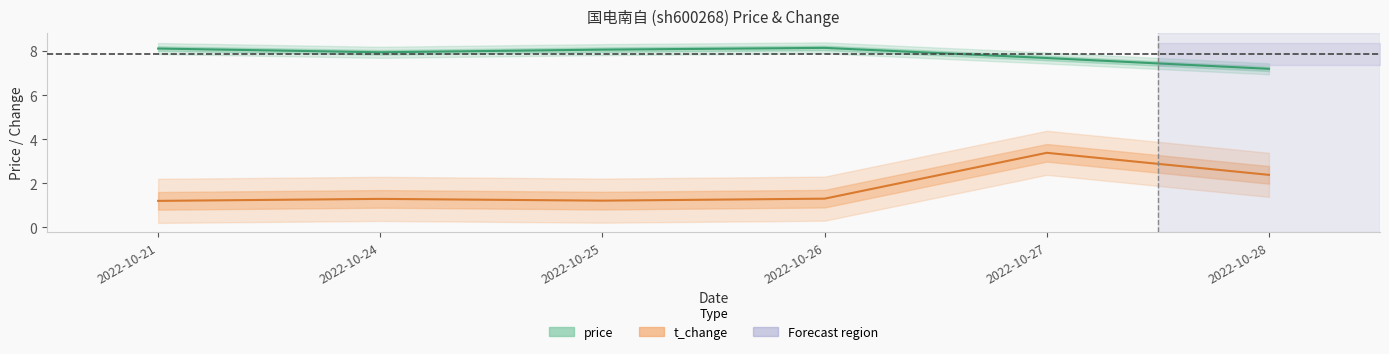

Where is price nearest to the value 7?

2022-10-28